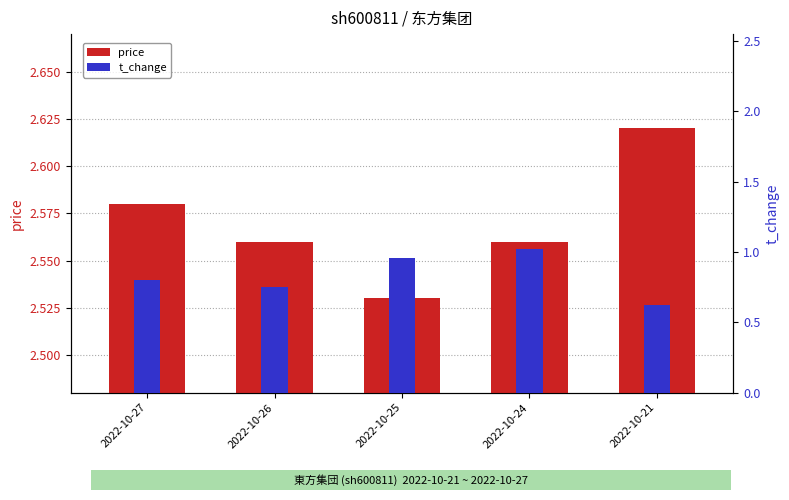

Are the bars horizontal?

No